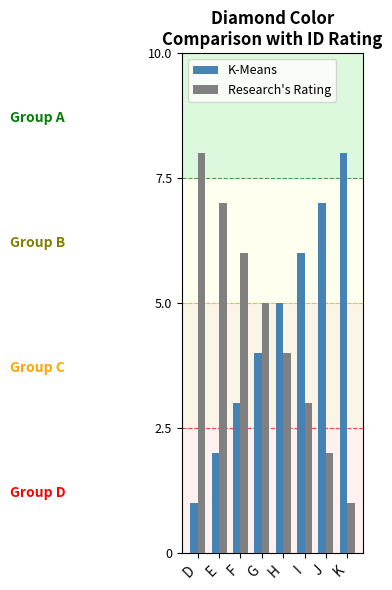

What is the sum of the K-Means values at I and E?

8